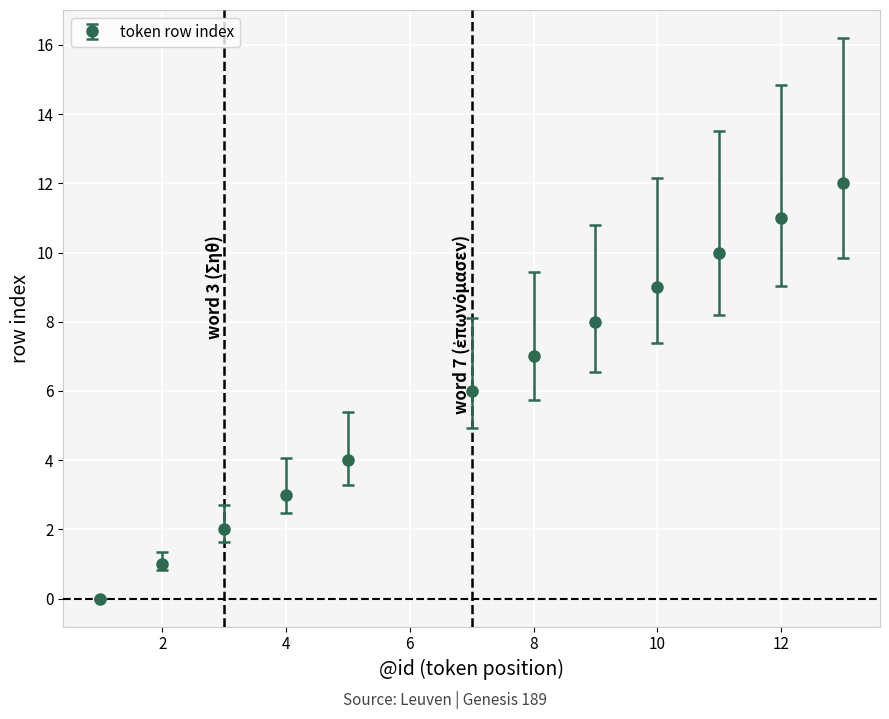

What is the sum of all values?

73